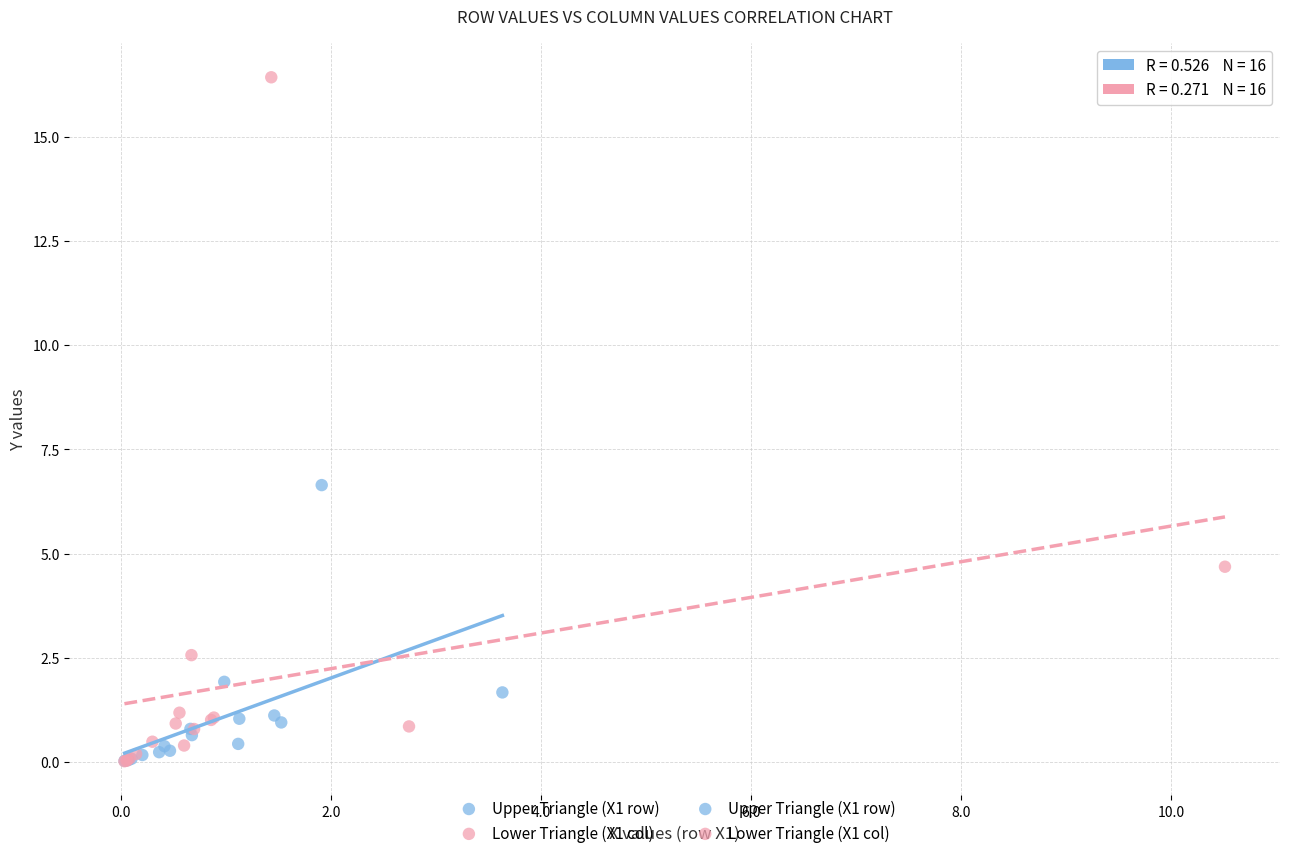

Which series has the largest Y range (max minus min)?

Lower Triangle (X1 col)